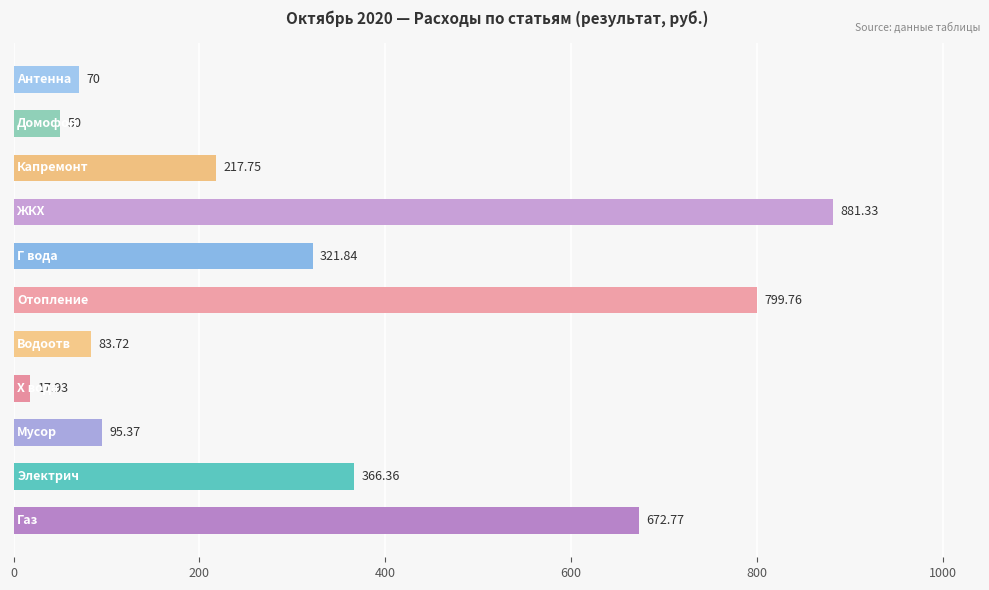

What is the sum of all values?

3576.8